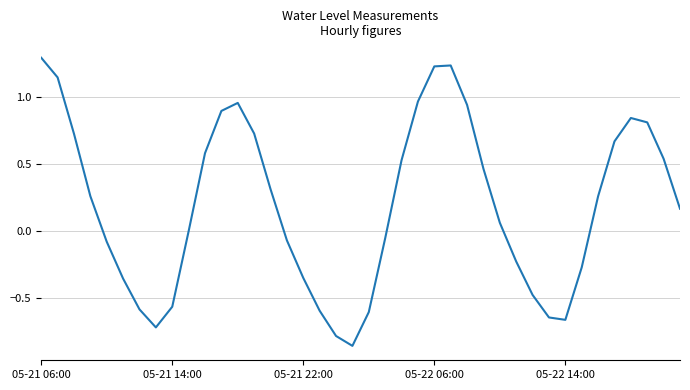

What is the sum of all values?

7.7